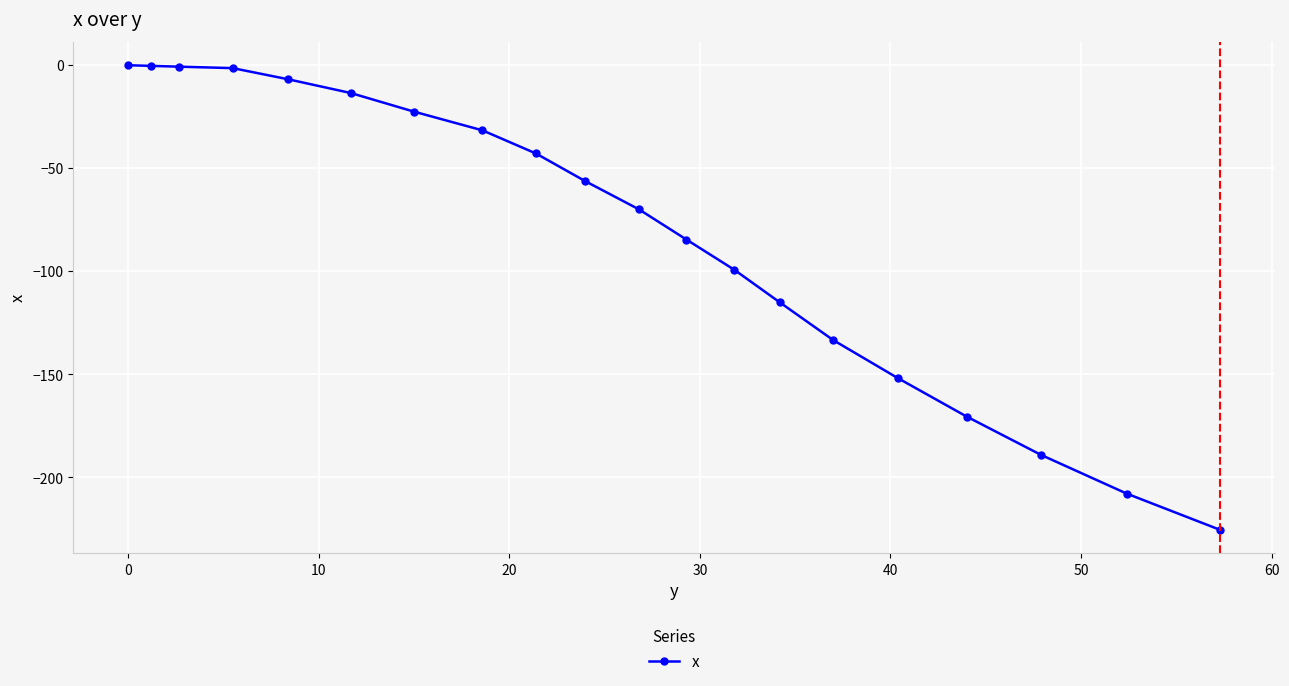

True or false: the data has more than 2 interior local peaks.

False